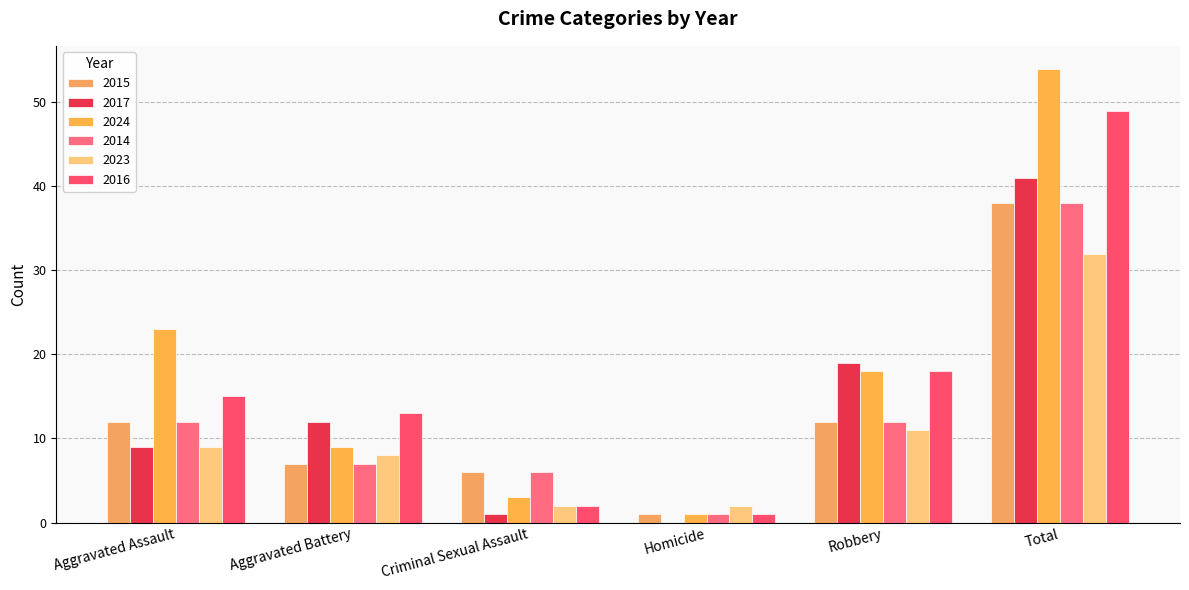

Between Homicide and Total, which series saw the biggest shift?

2024